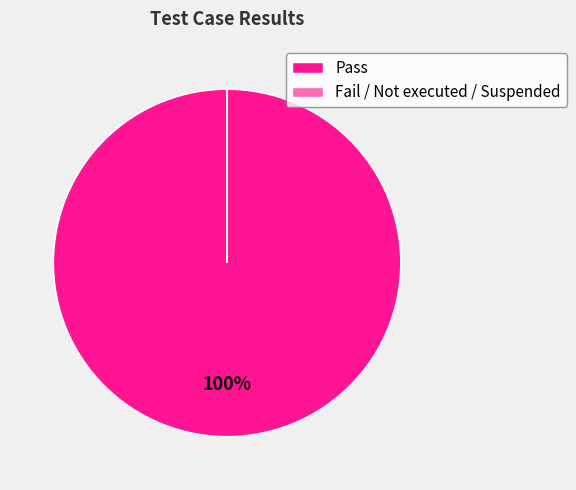

True or false: Pass accounts for 93% of the total.

False